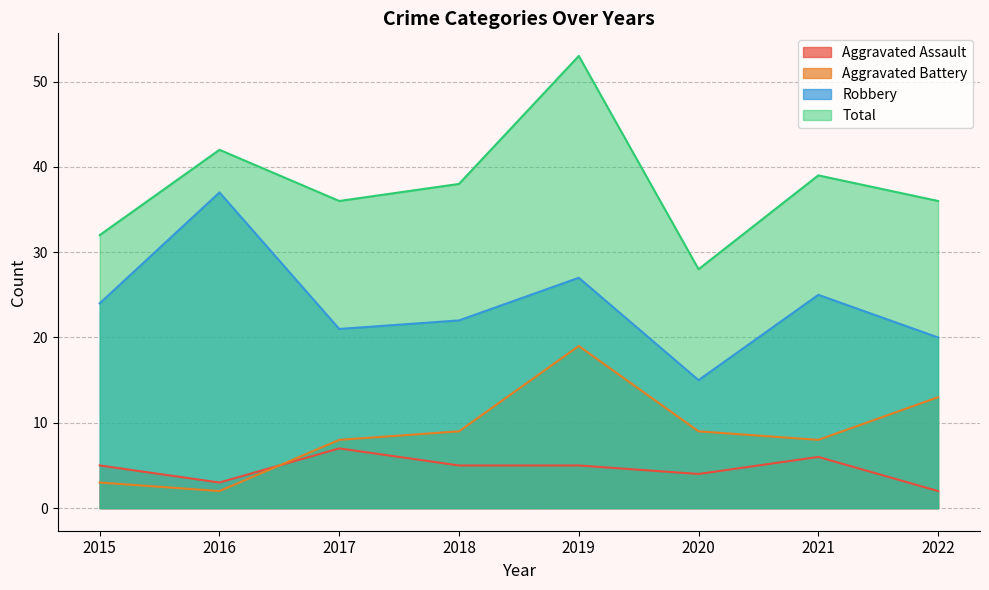

Which series ends up on top after the final intersection of Aggravated Assault and Aggravated Battery?

Aggravated Battery